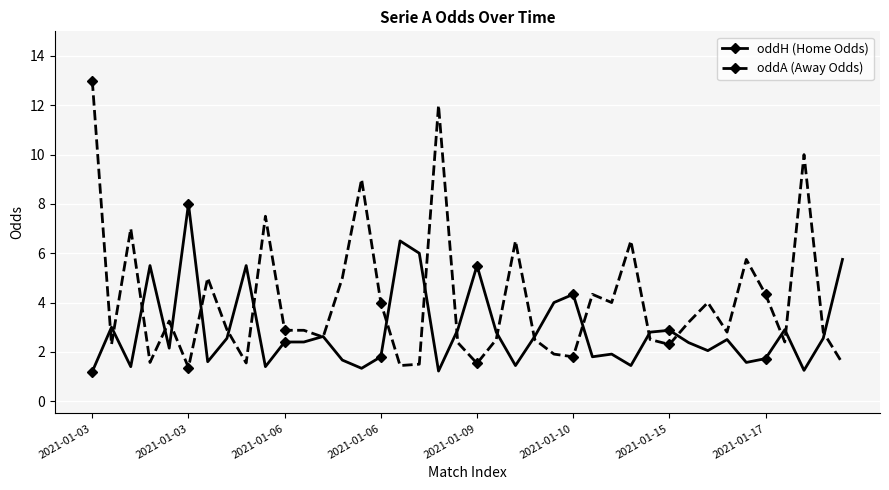

List the series in order of their overall mean, highest first.

oddA (Away Odds), oddH (Home Odds)